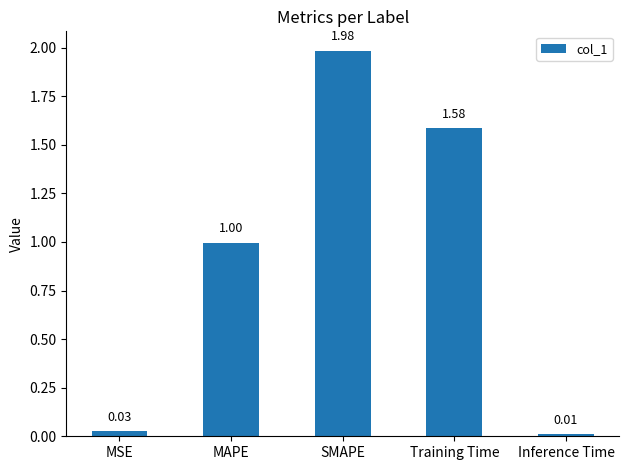

Between Training Time and Inference Time, which is larger?

Training Time